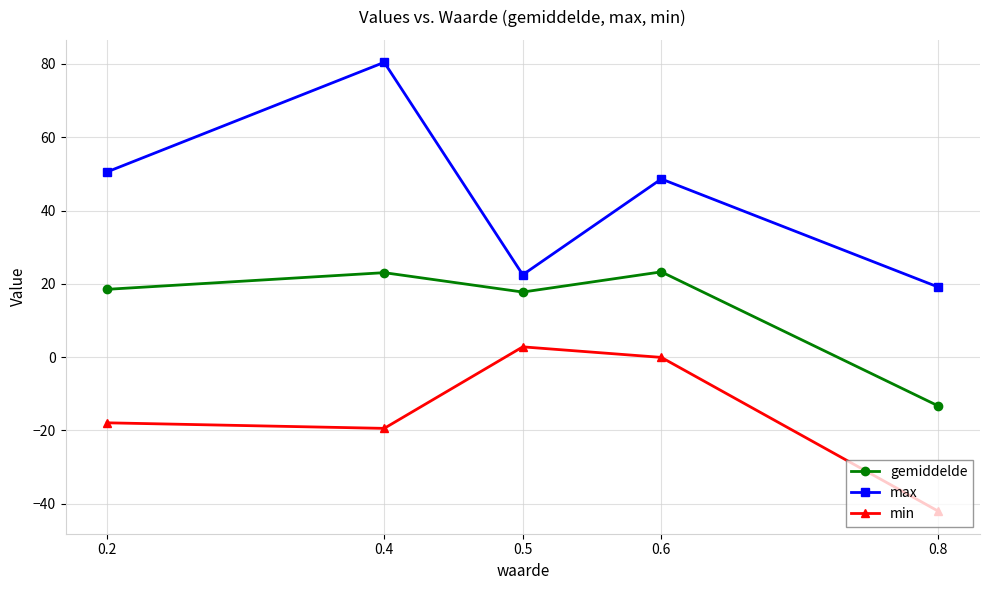

Which series changed the most between 0.2 and 0.4?

max